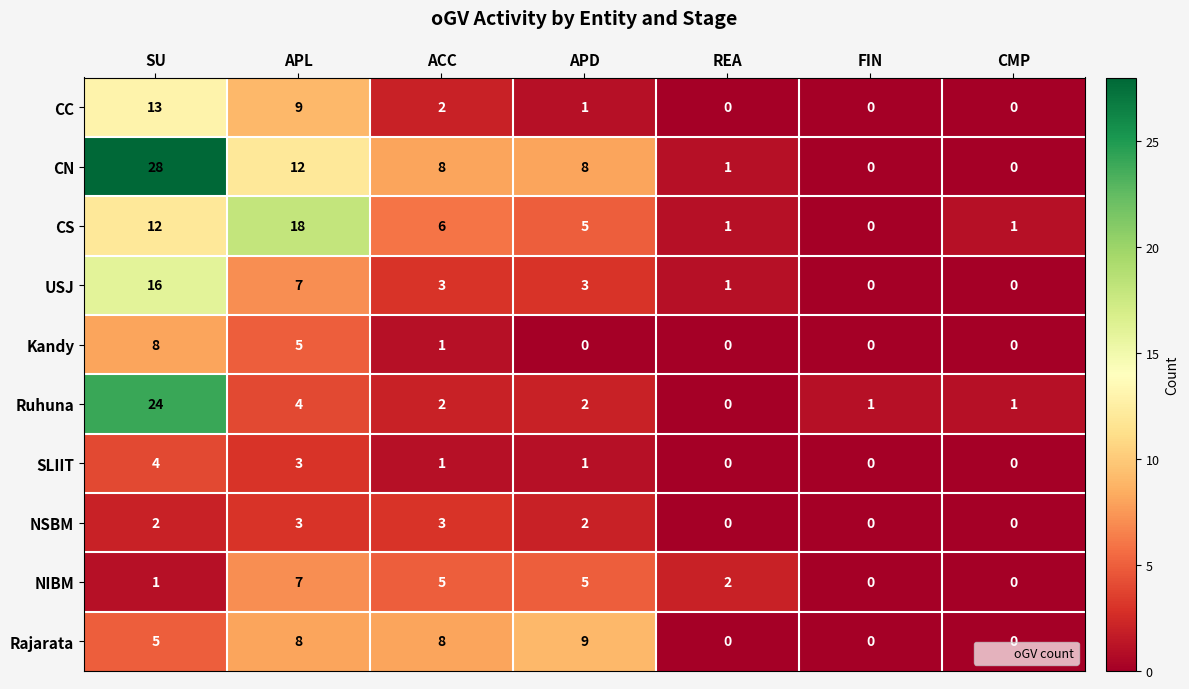

Which series has the largest total across all categories?

CN